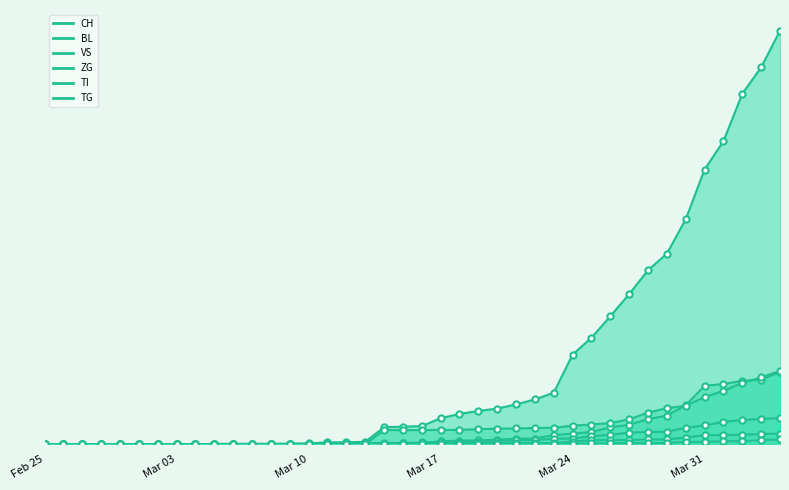

Is the value of TG at 2020-03-22 greater than the value of TI at 2020-03-31?

No